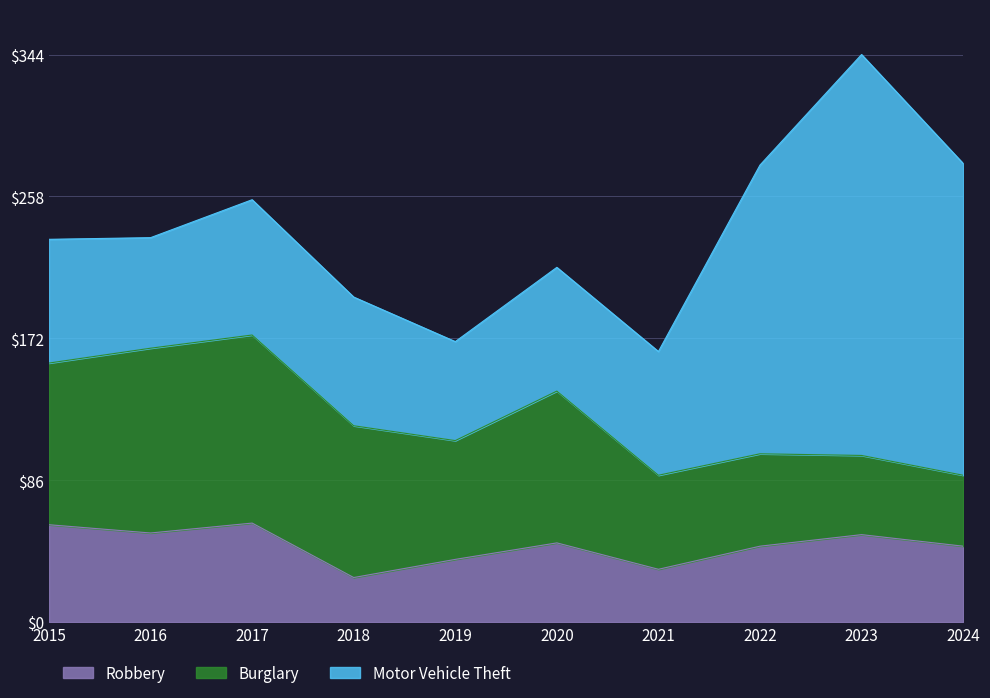

At which label is Robbery closest to 43?

2022